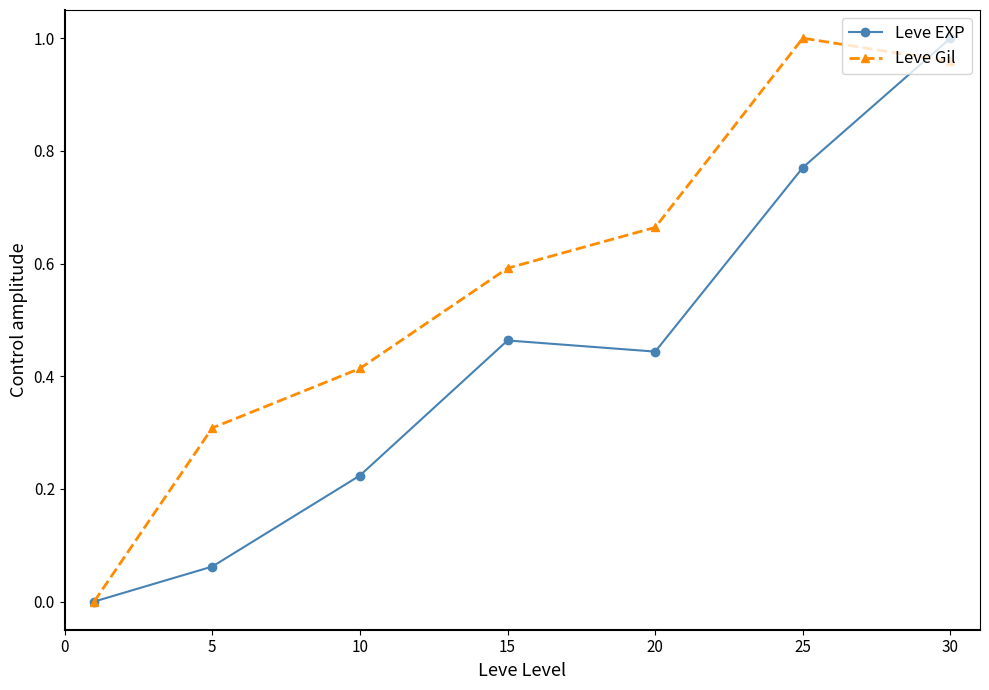

In Leve Gil, how many points are higher than both neighbors (excluding endpoints)?

1